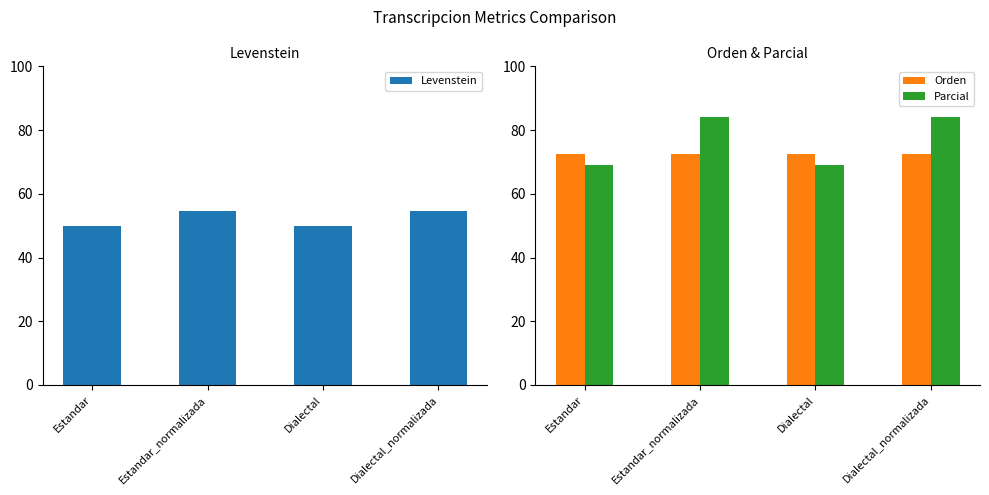

How many bars are there in each group?

3